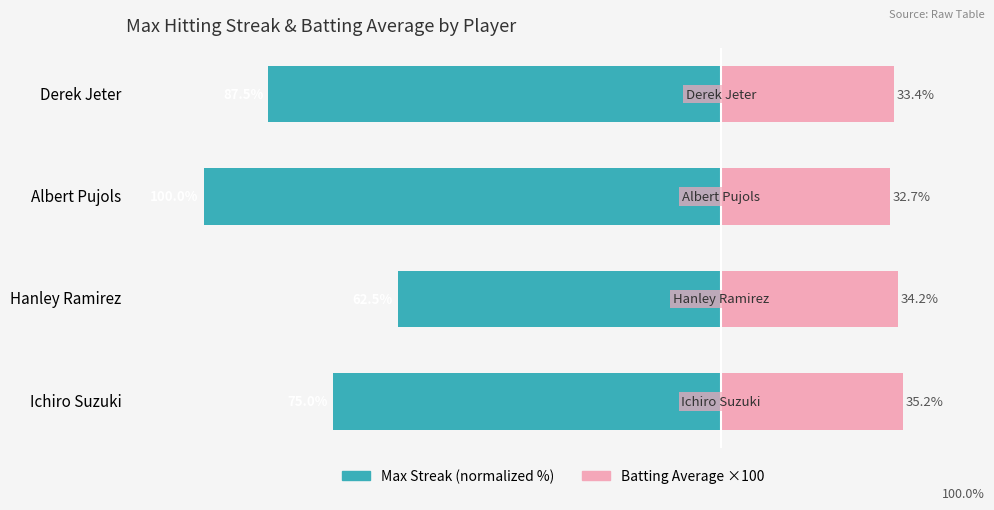

Count the number of data series in this chart.

2